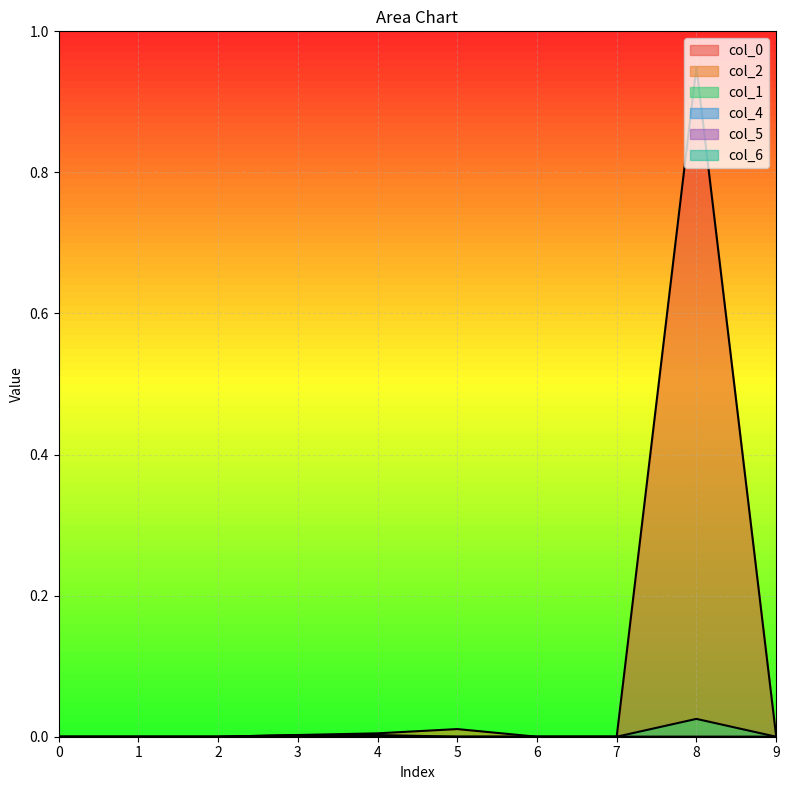

True or false: col_2 has more than 1 interior local peaks.

False